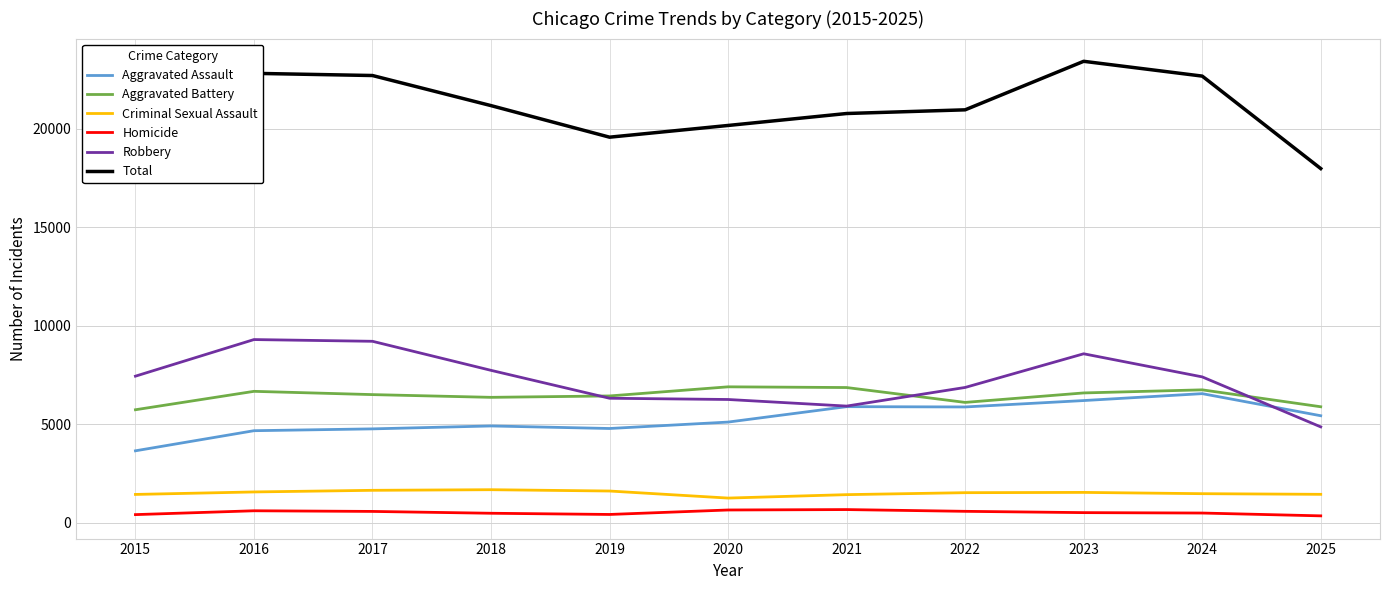

Which series has the largest total across all categories?

Total